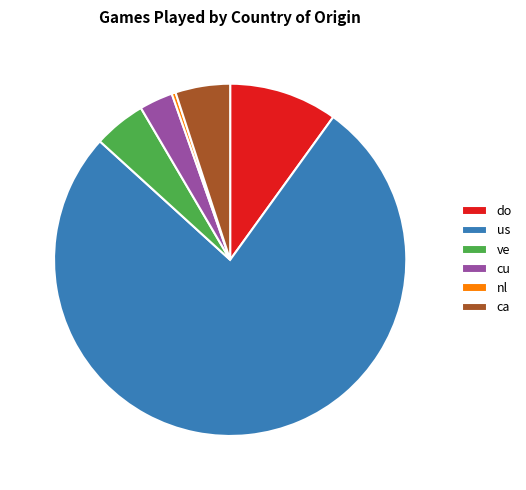

Does 5.0% (111 g) account for over 50% of the chart?

No